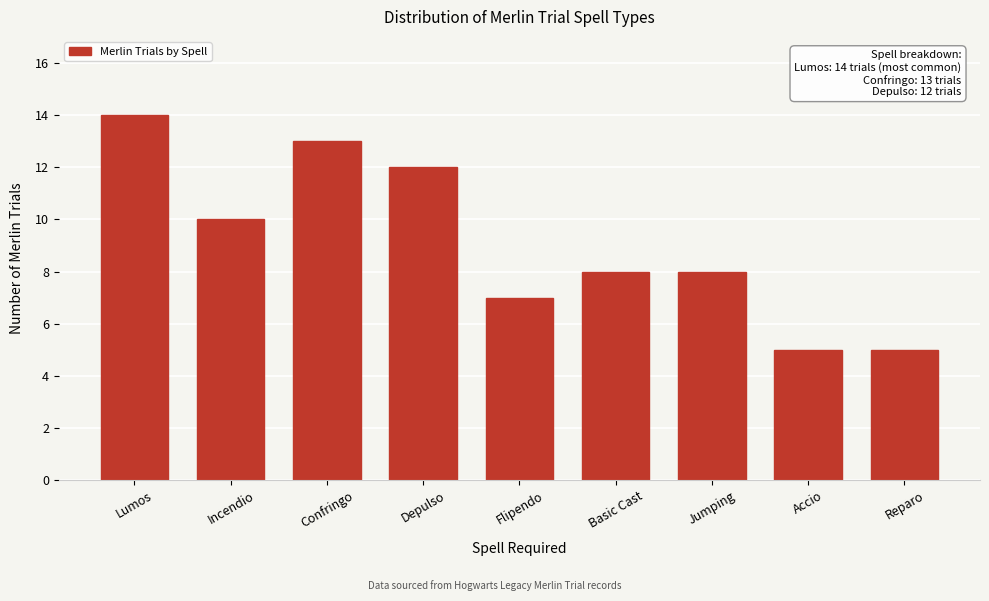

Reading right to left, transcribe all the data shown in this chart.

5	5	8	8	7	12	13	10	14